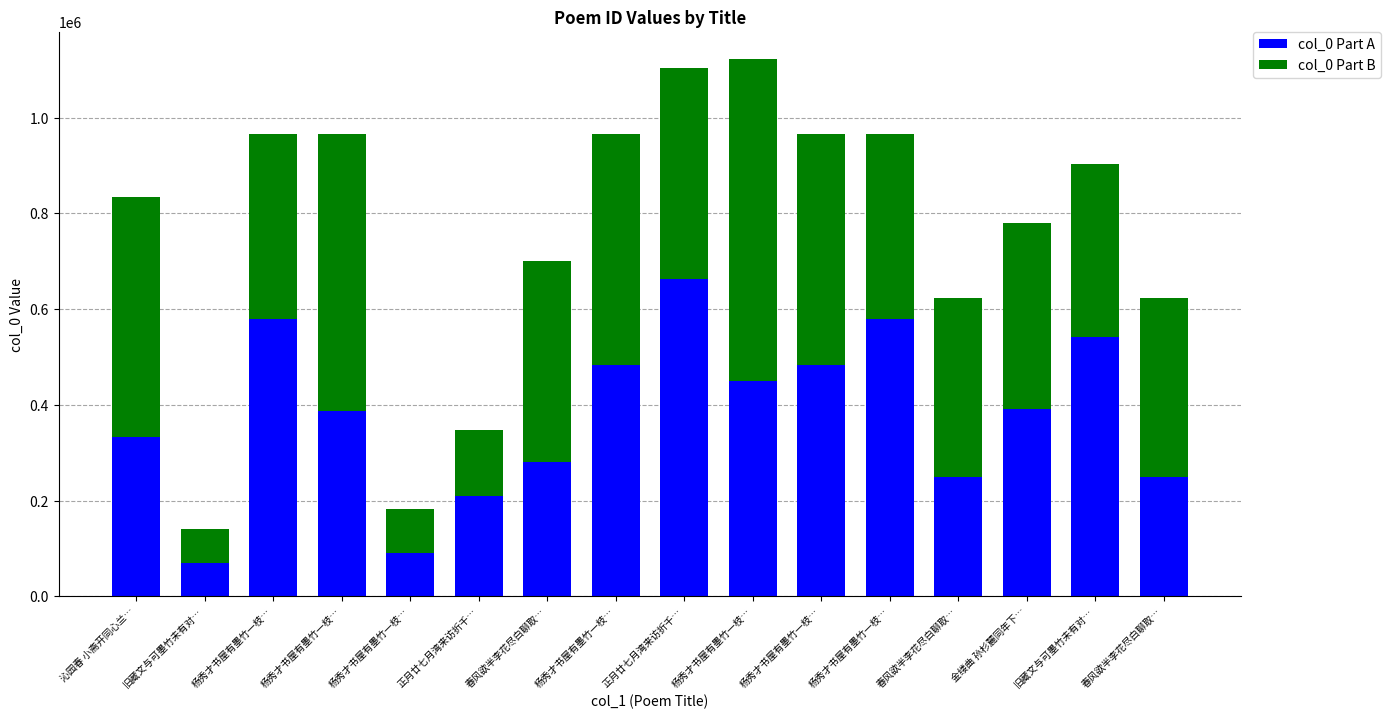

Count the number of categories in the chart.

16